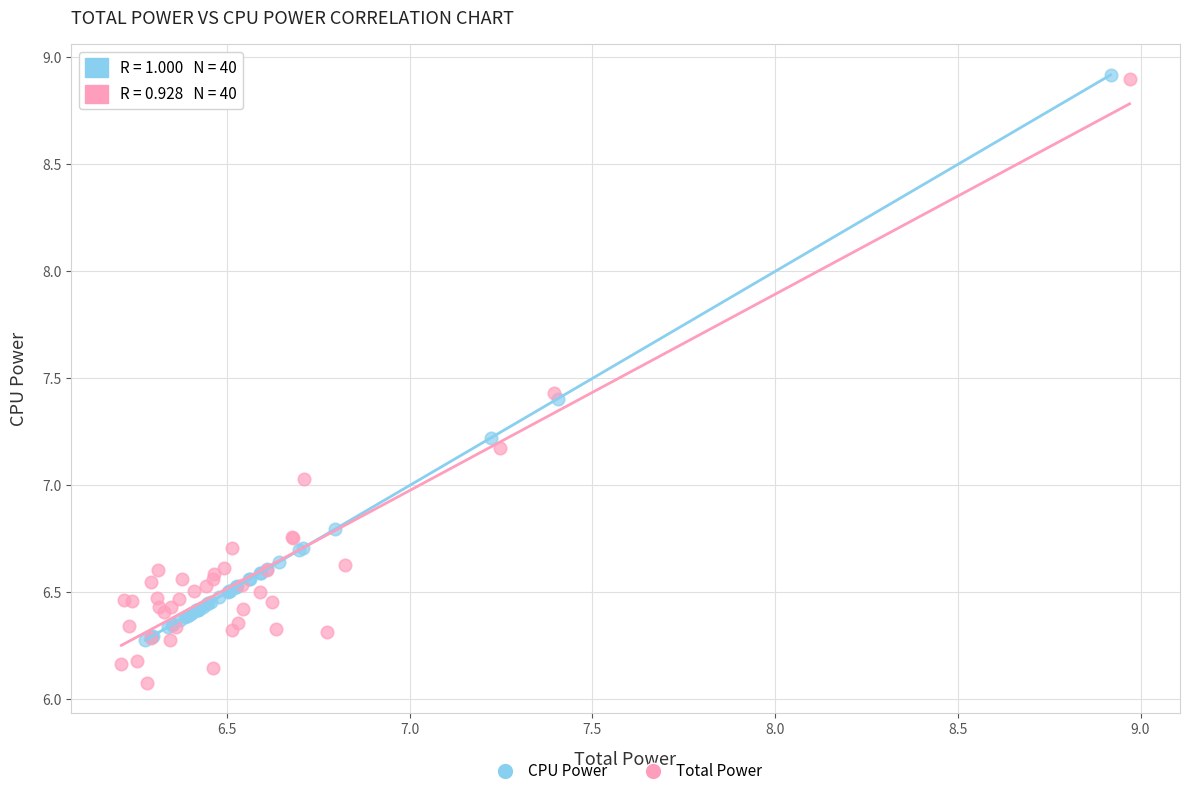

Which series has the widest spread of Y values?

Total Power